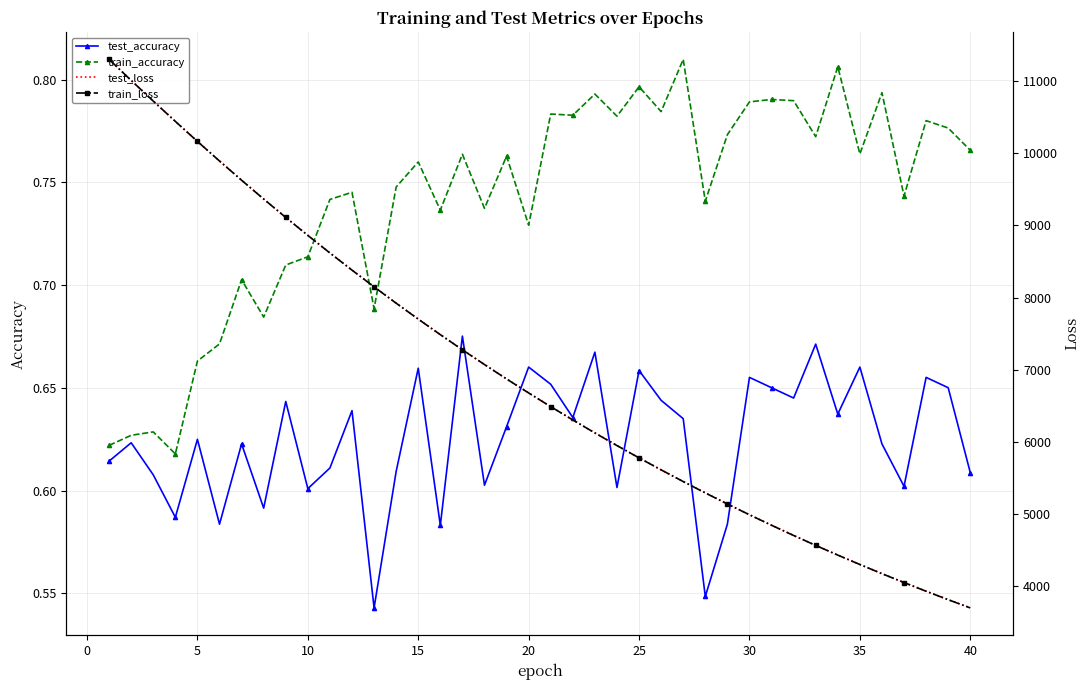

Which series has the largest total across all categories?

test_loss